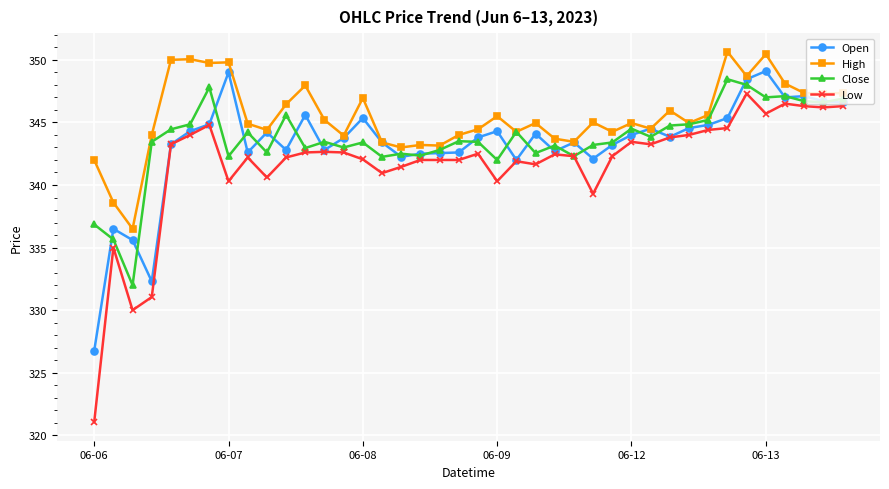

True or false: Low has more than 1 points higher than both neighbors.

True